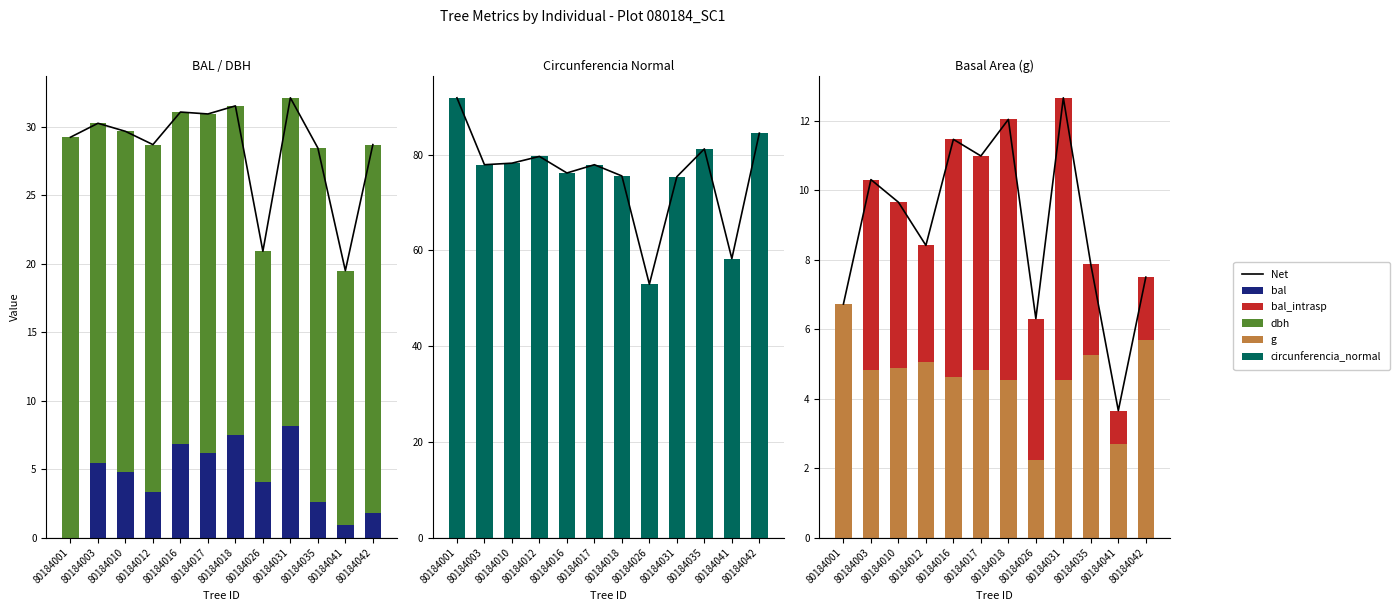

At 80184042, list the series in order from smallest to largest.

bal_intrasp, bal, g, Net, dbh, circunferencia_normal